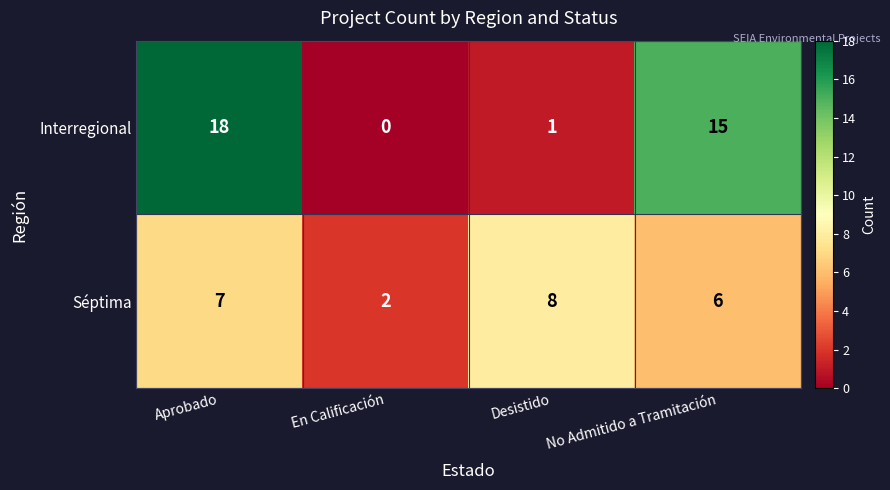

Where does the Interregional series first go above 15?

Aprobado